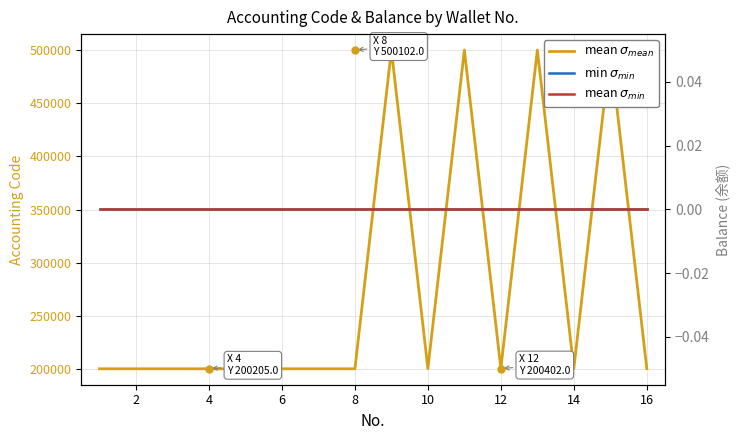

Between 10 and 12, which series saw the biggest shift?

mean $\sigma_{mean}$